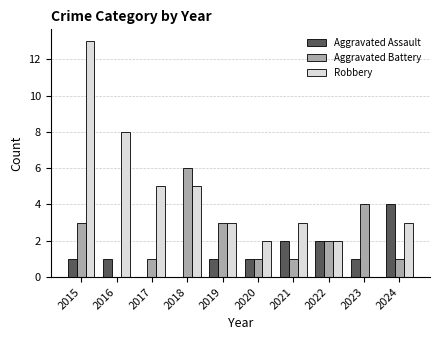

At which category is the sum across all series the highest?

2015